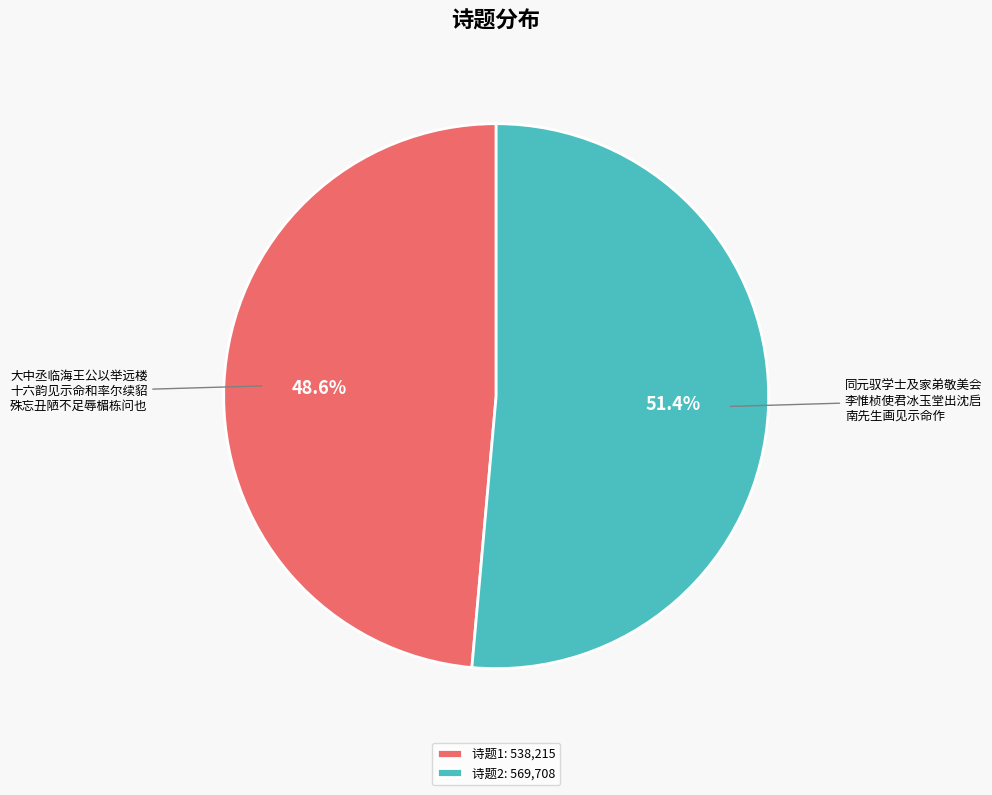

Is there any slice that represents more than half of the pie?

Yes